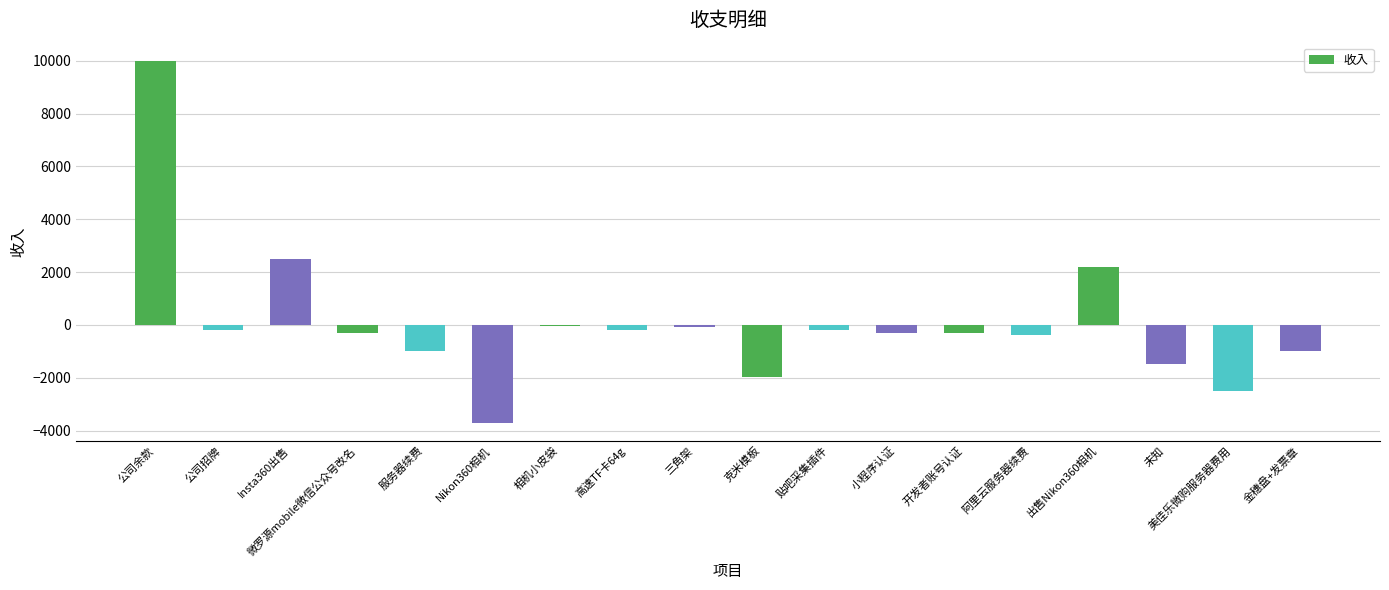

How many data points does each series have?

18